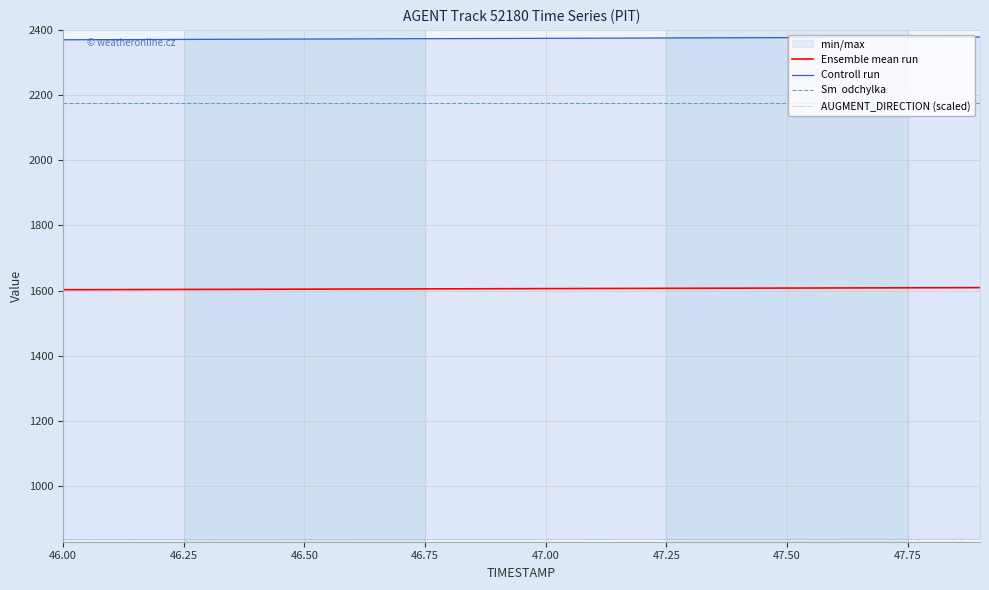

True or false: Ensemble mean run and Controll run intersect in this chart.

False